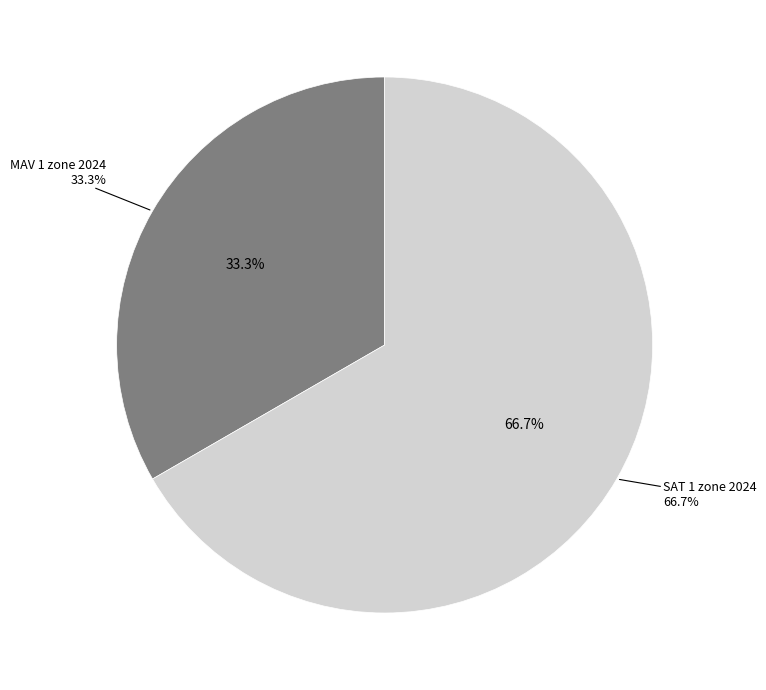

To the nearest percent, what is the difference between the MAV 1 zone 2024 and SAT 1 zone 2024 slice percentages?

33%